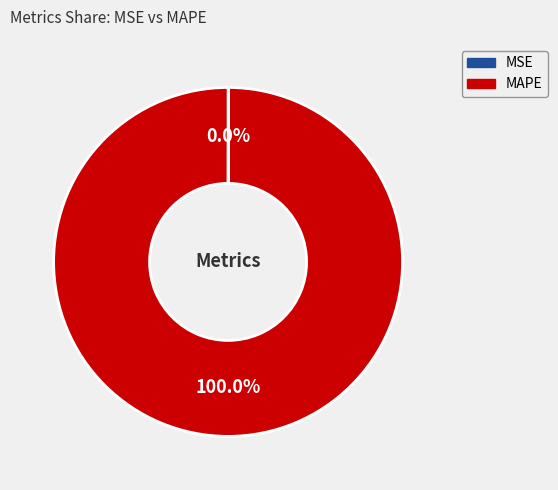

Does any single category account for the majority?

Yes